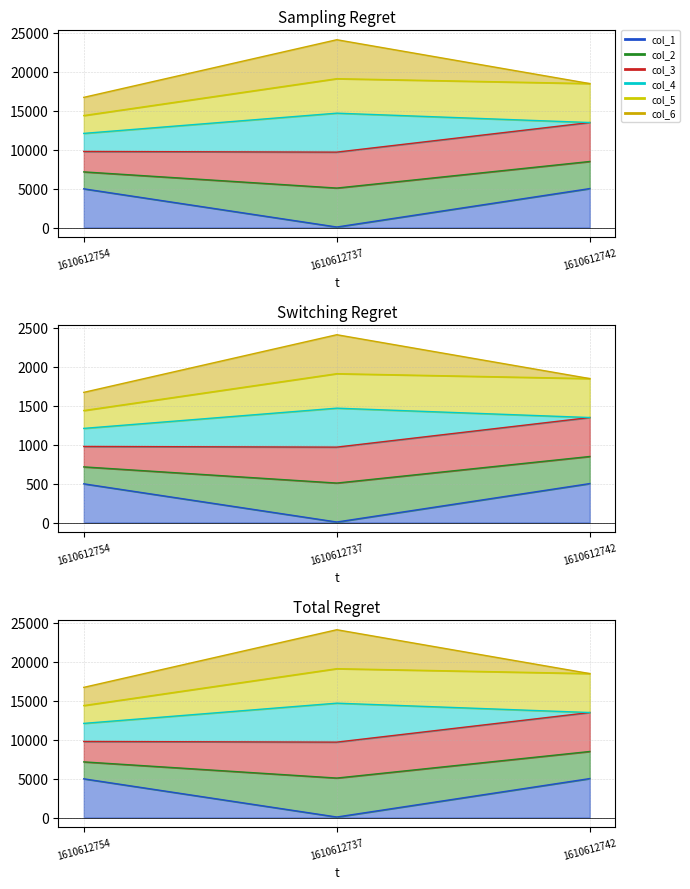

Is the value of col_1 at 1610612754 greater than the value of col_2 at 1610612742?

No